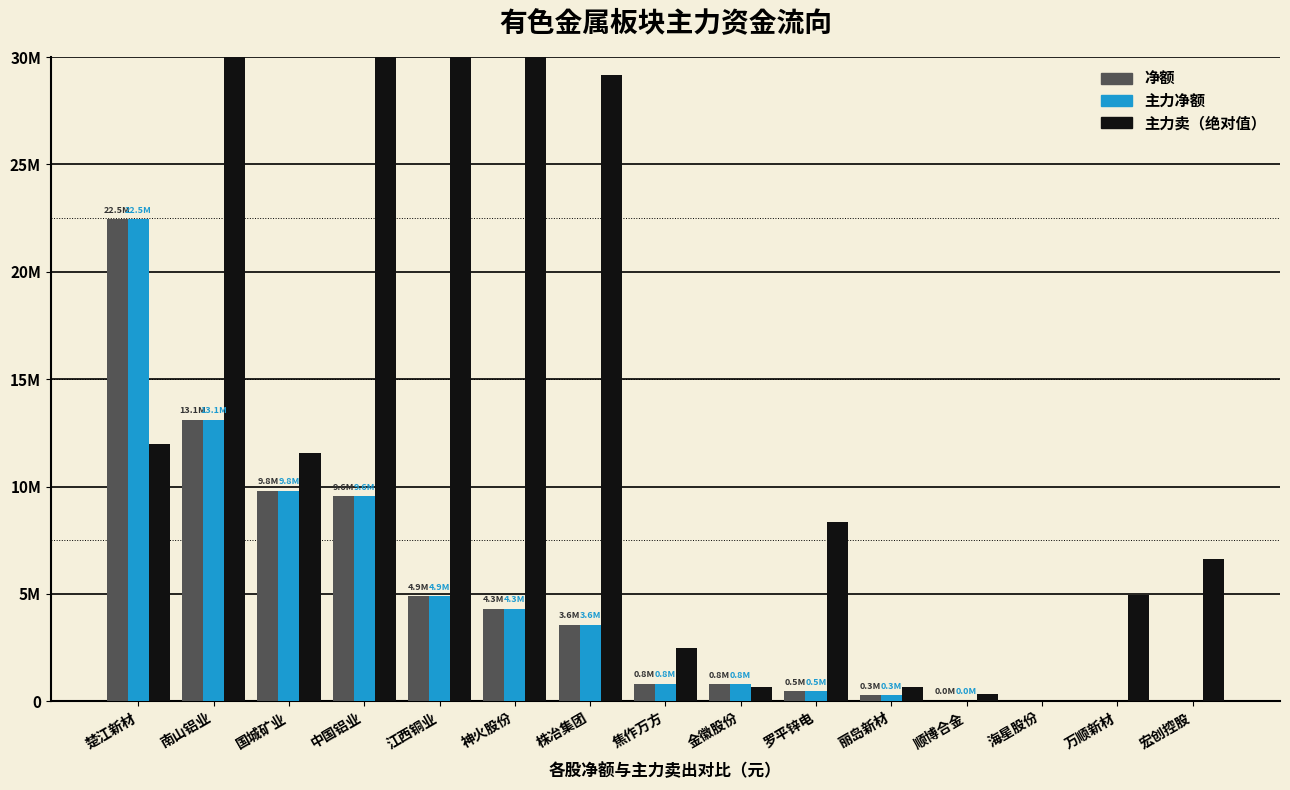

Rank the series by their maximum value, from lowest to highest.

净额, 主力净额, 主力卖（绝对值）